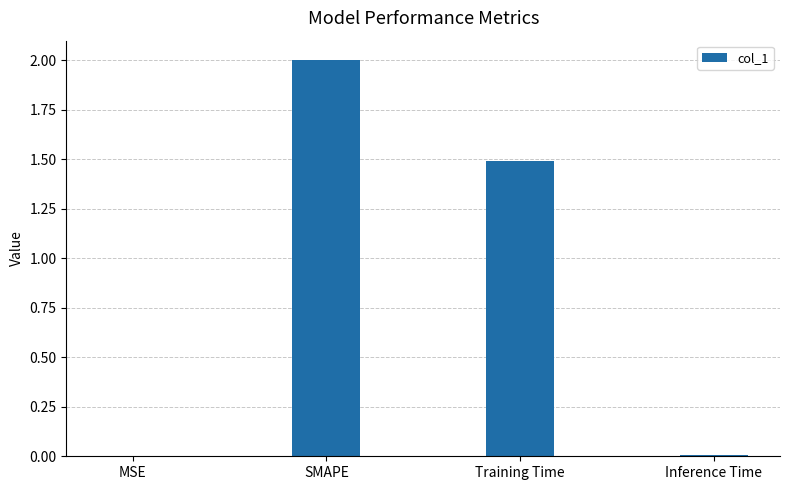

True or false: the data shows 0.0 at MSE.

True